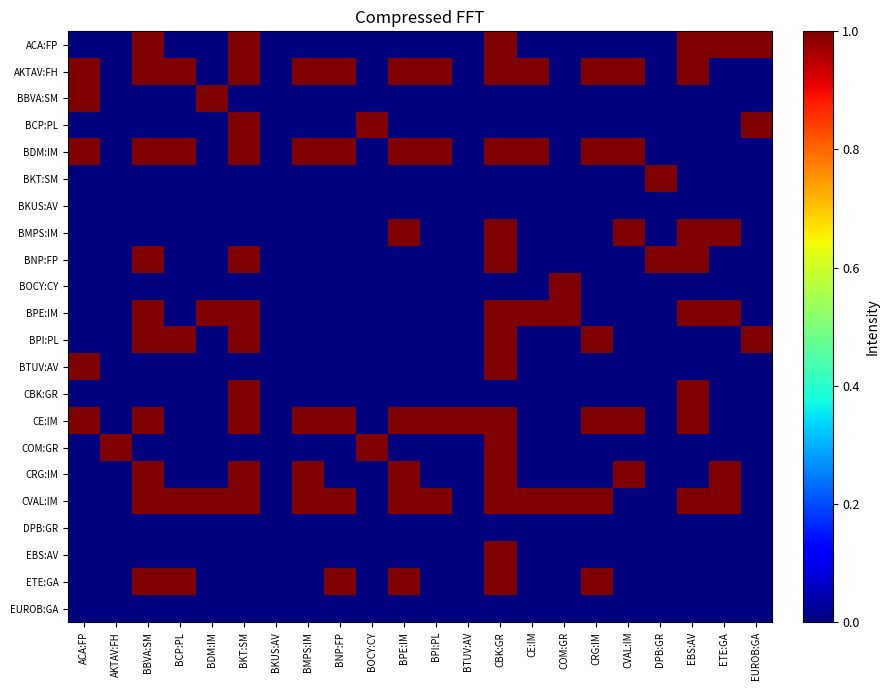

Count the number of categories in the chart.

22